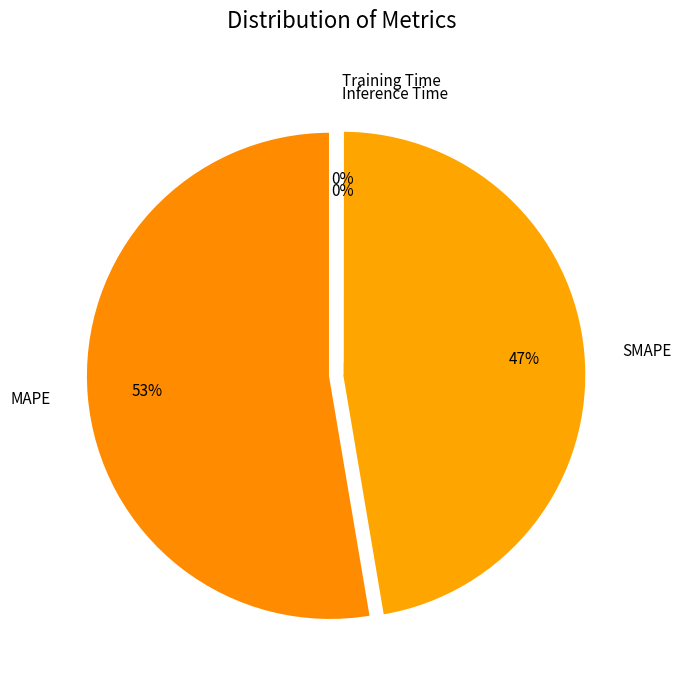

What is the largest slice in the pie chart?

MAPE